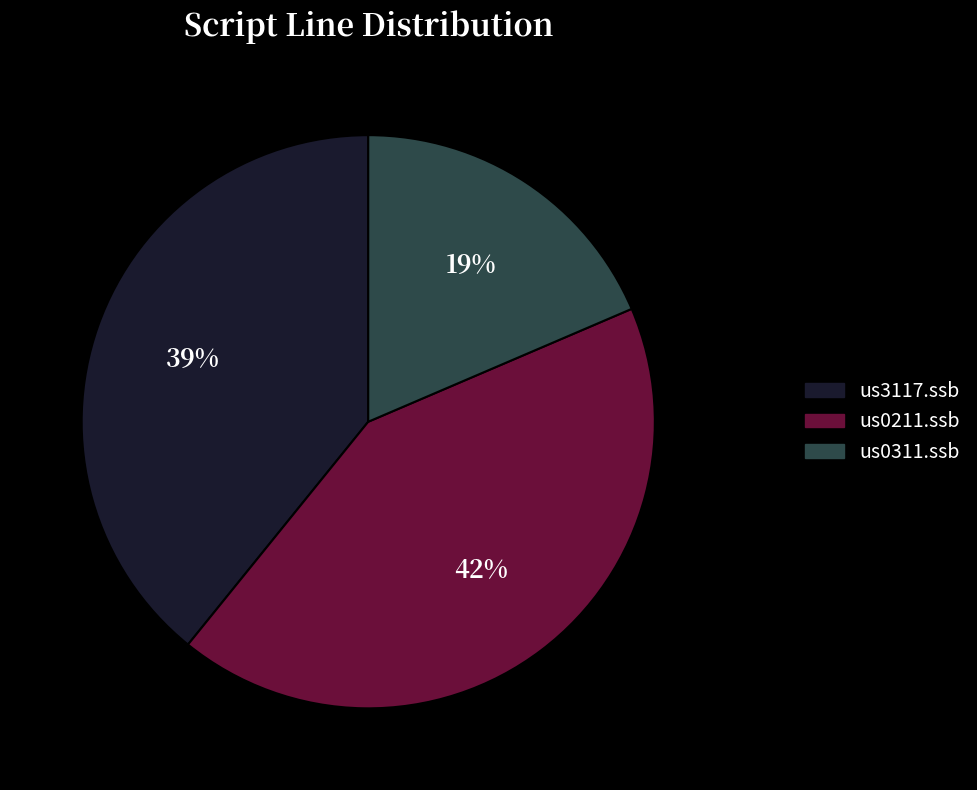

Does any single category account for the majority?

No